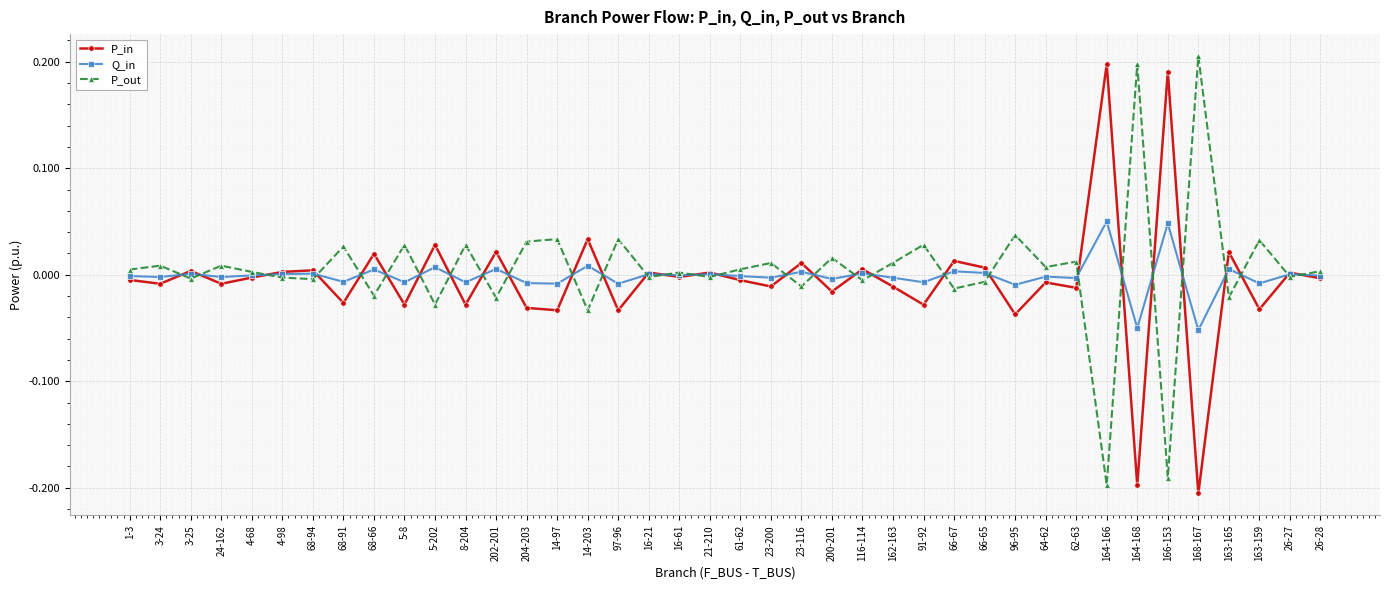

What is the label of the 2nd point from the left?

3-24